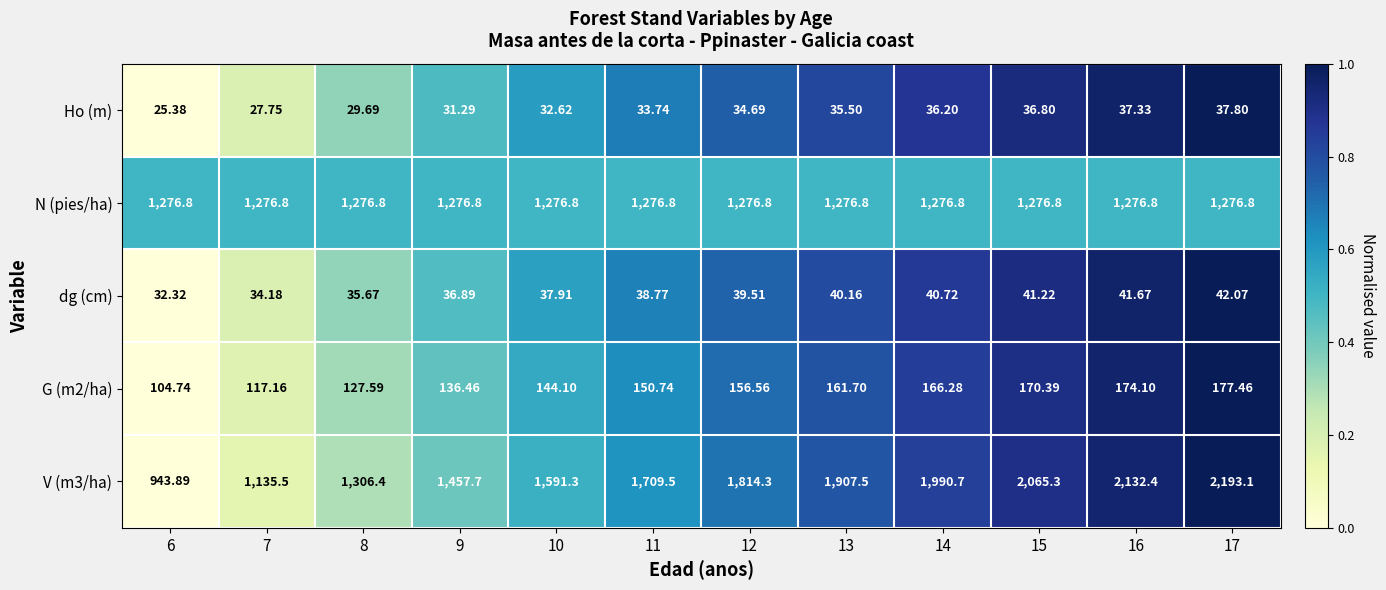

Is the value of Ho (m) at 6 greater than the value of N (pies/ha) at 15?

No